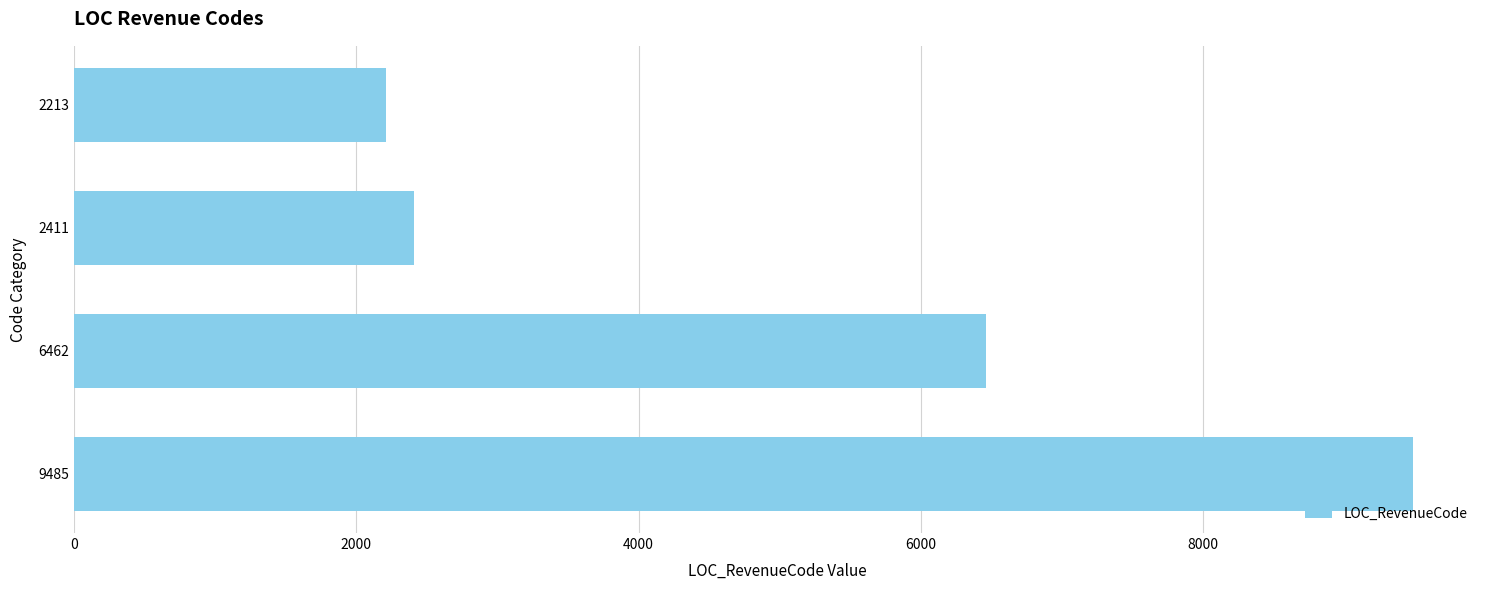

What is the average value?

5143